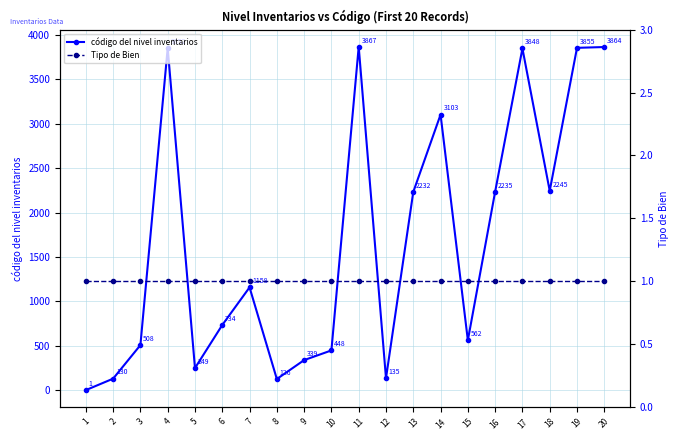

What is the sum of the Tipo de Bien values at 4 and 12?

2